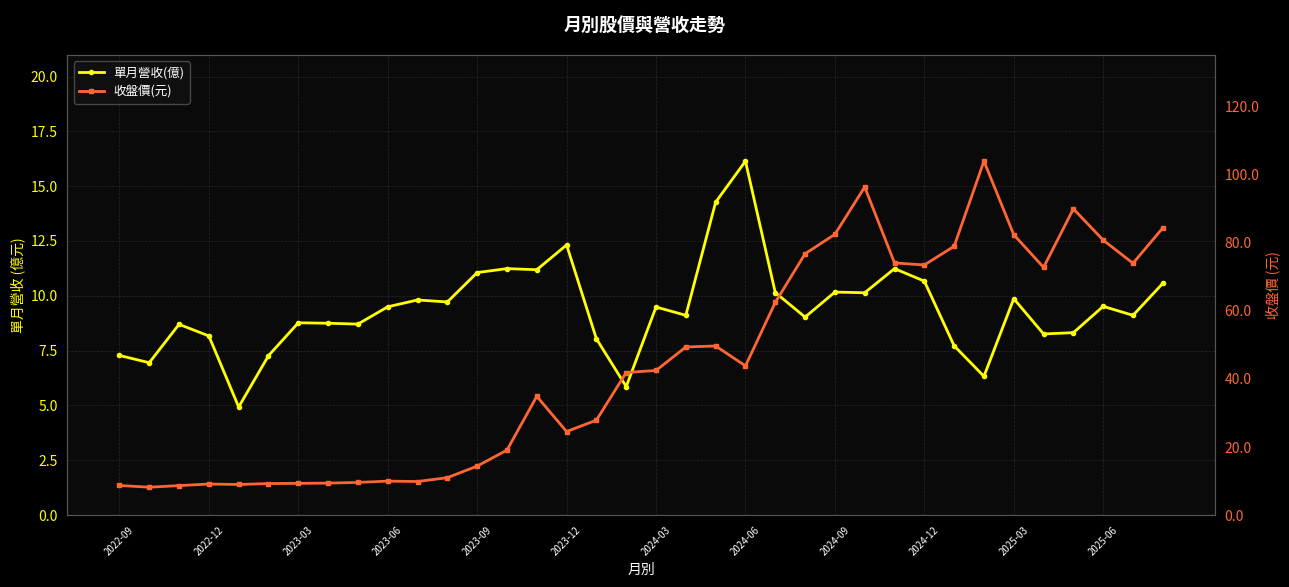

Is it true that 收盤價(元) equals 82.4 at 2025-03?

True